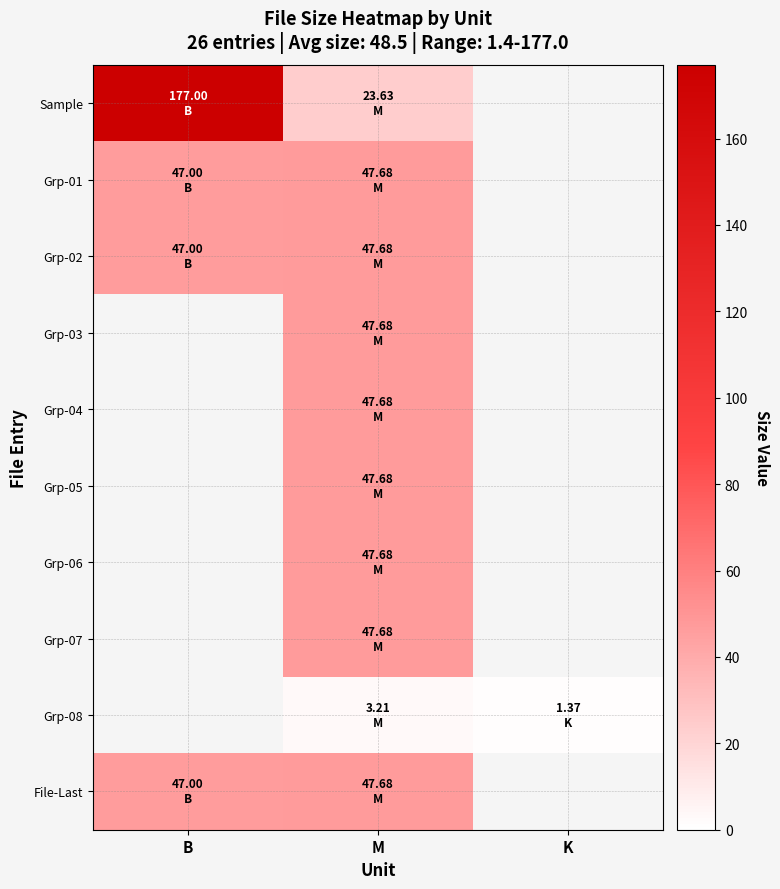

Which series changed the most between M and K?

Grp-08